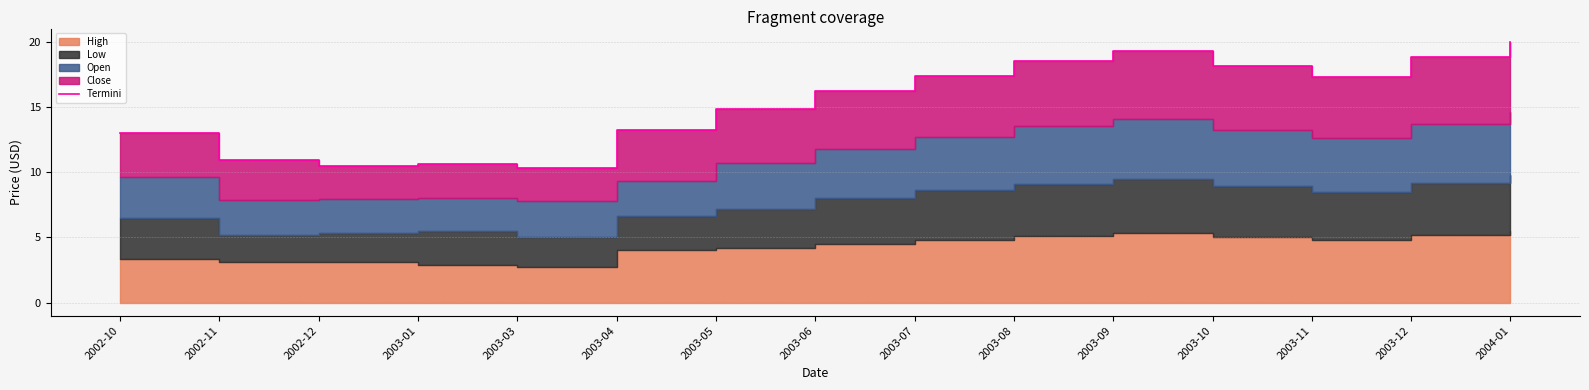

What is the approximate value at 2003-08?

18.5